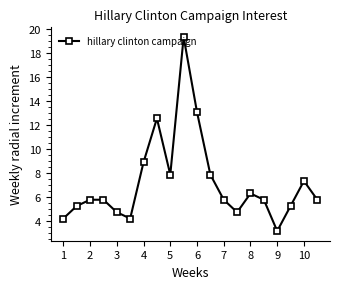

What is the average value?

7.2